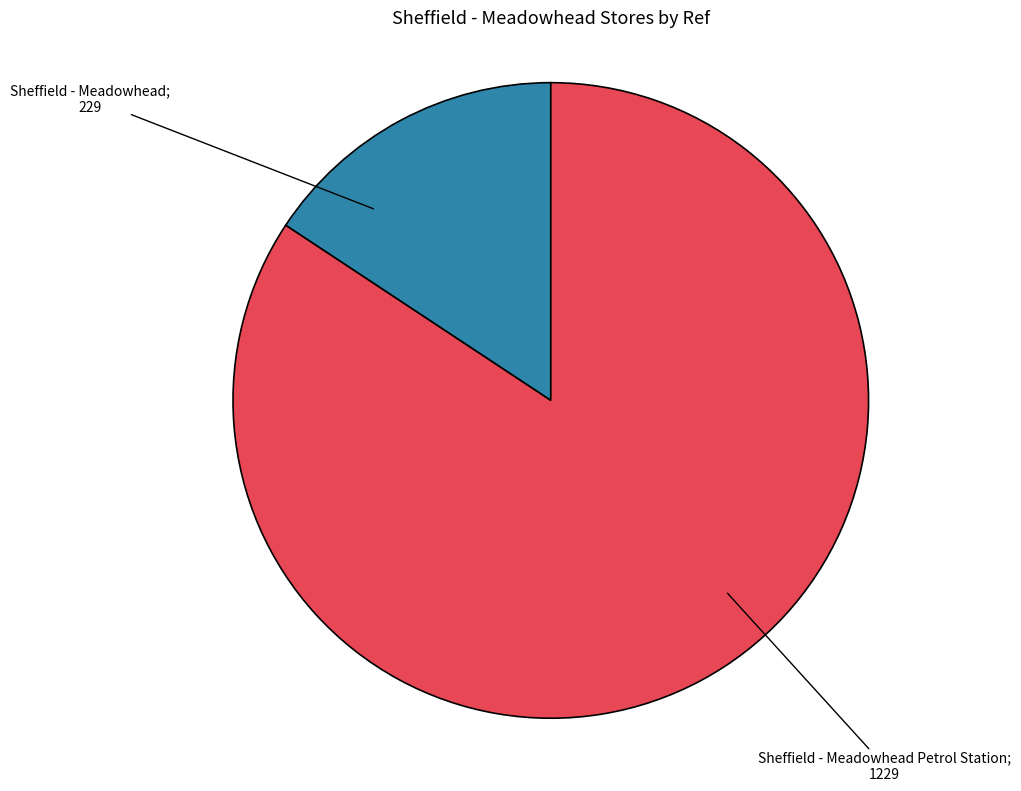

Is there any slice that represents more than half of the pie?

Yes